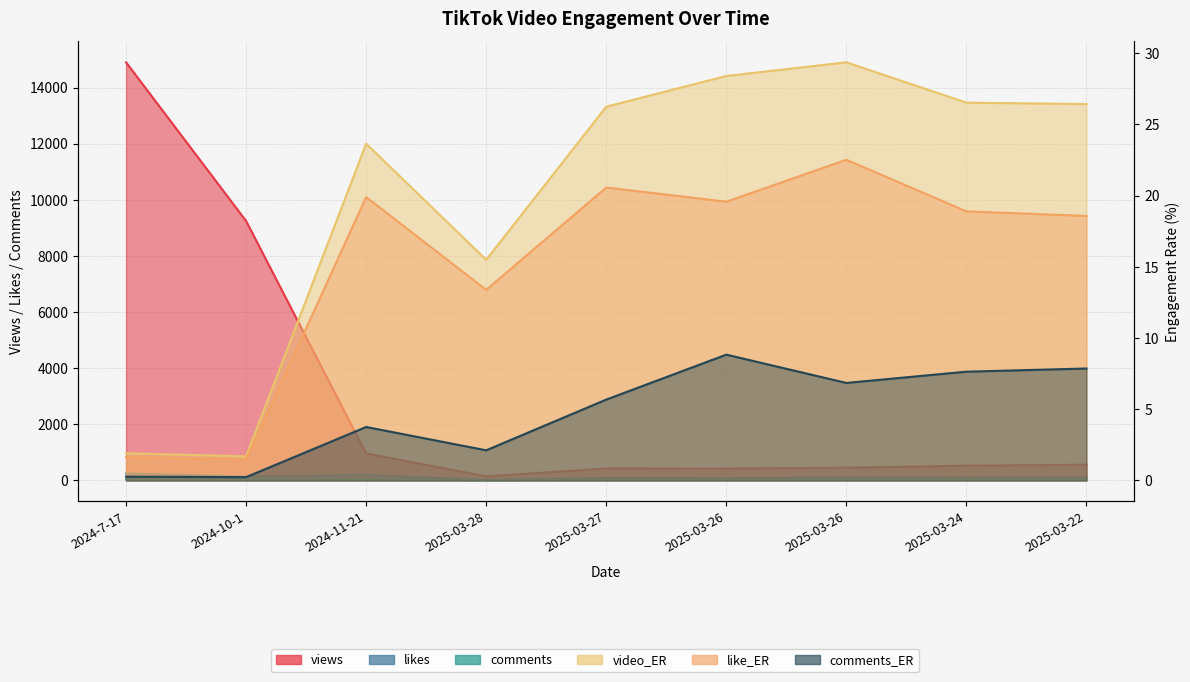

True or false: views and likes intersect in this chart.

False